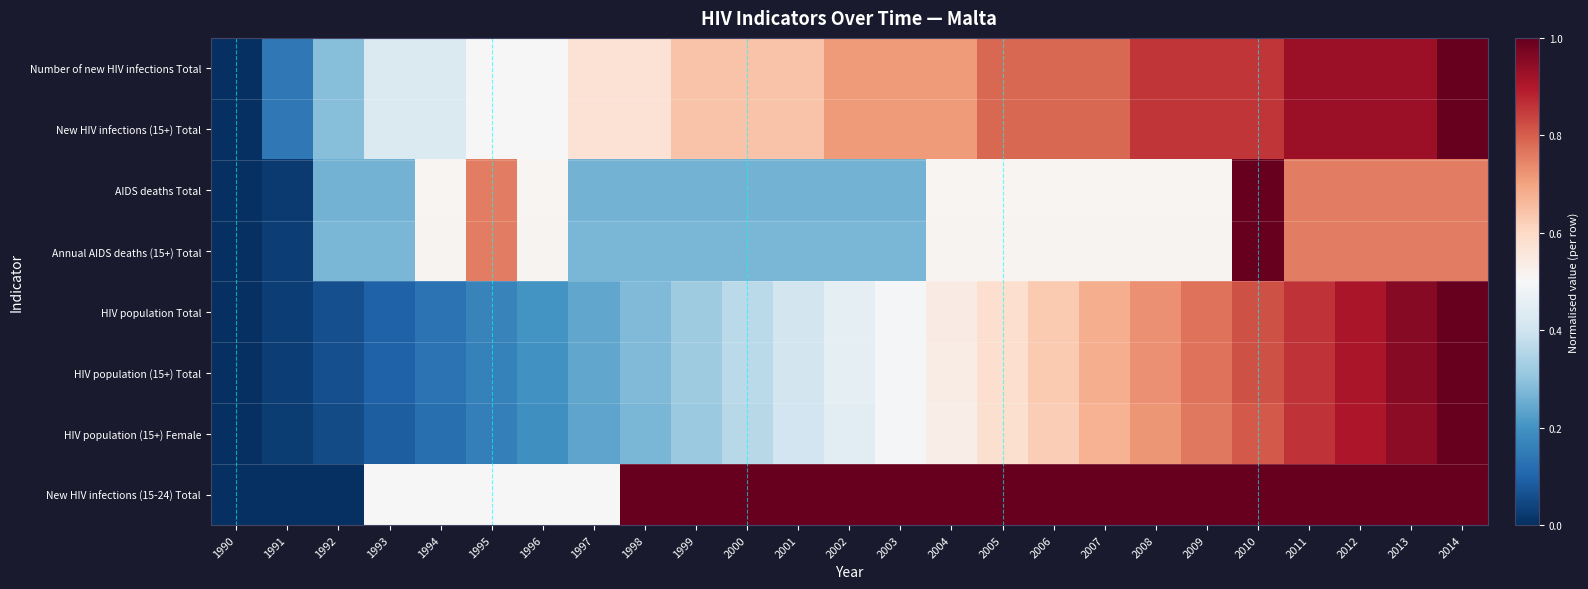

Reading left to right, extract all data points from this chart.

Number of new HIV infections Total: 1990=0.0	1991=0.1	1992=0.3	1993=0.4	1994=0.4	1995=0.5	1996=0.5	1997=0.6	1998=0.6	1999=0.6	2000=0.6	2001=0.6	2002=0.7	2003=0.7	2004=0.7	2005=0.8	2006=0.8	2007=0.8	2008=0.9	2009=0.9	2010=0.9	2011=0.9	2012=0.9	2013=0.9	2014=1.0
New HIV infections (15+) Total: 1990=0.0	1991=0.1	1992=0.3	1993=0.4	1994=0.4	1995=0.5	1996=0.5	1997=0.6	1998=0.6	1999=0.6	2000=0.6	2001=0.6	2002=0.7	2003=0.7	2004=0.7	2005=0.8	2006=0.8	2007=0.8	2008=0.9	2009=0.9	2010=0.9	2011=0.9	2012=0.9	2013=0.9	2014=1.0
AIDS deaths Total: 1990=0.0	1991=0.0	1992=0.3	1993=0.3	1994=0.5	1995=0.8	1996=0.5	1997=0.3	1998=0.3	1999=0.3	2000=0.3	2001=0.3	2002=0.3	2003=0.3	2004=0.5	2005=0.5	2006=0.5	2007=0.5	2008=0.5	2009=0.5	2010=1.0	2011=0.8	2012=0.8	2013=0.8	2014=0.8
Annual AIDS deaths (15+) Total: 1990=0.0	1991=0.0	1992=0.3	1993=0.3	1994=0.5	1995=0.8	1996=0.5	1997=0.3	1998=0.3	1999=0.3	2000=0.3	2001=0.3	2002=0.3	2003=0.3	2004=0.5	2005=0.5	2006=0.5	2007=0.5	2008=0.5	2009=0.5	2010=1.0	2011=0.8	2012=0.8	2013=0.8	2014=0.8
HIV population Total: 1990=0.0	1991=0.0	1992=0.1	1993=0.1	1994=0.1	1995=0.2	1996=0.2	1997=0.2	1998=0.3	1999=0.3	2000=0.4	2001=0.4	2002=0.5	2003=0.5	2004=0.5	2005=0.6	2006=0.6	2007=0.7	2008=0.7	2009=0.8	2010=0.8	2011=0.9	2012=0.9	2013=1.0	2014=1.0
HIV population (15+) Total: 1990=0.0	1991=0.0	1992=0.1	1993=0.1	1994=0.1	1995=0.2	1996=0.2	1997=0.2	1998=0.3	1999=0.3	2000=0.4	2001=0.4	2002=0.5	2003=0.5	2004=0.5	2005=0.6	2006=0.6	2007=0.7	2008=0.7	2009=0.8	2010=0.8	2011=0.9	2012=0.9	2013=1.0	2014=1.0
HIV population (15+) Female: 1990=0.0	1991=0.0	1992=0.1	1993=0.1	1994=0.1	1995=0.2	1996=0.2	1997=0.2	1998=0.3	1999=0.3	2000=0.4	2001=0.4	2002=0.4	2003=0.5	2004=0.5	2005=0.6	2006=0.6	2007=0.7	2008=0.7	2009=0.8	2010=0.8	2011=0.9	2012=0.9	2013=0.9	2014=1.0
New HIV infections (15-24) Total: 1990=0.0	1991=0.0	1992=0.0	1993=0.5	1994=0.5	1995=0.5	1996=0.5	1997=0.5	1998=1.0	1999=1.0	2000=1.0	2001=1.0	2002=1.0	2003=1.0	2004=1.0	2005=1.0	2006=1.0	2007=1.0	2008=1.0	2009=1.0	2010=1.0	2011=1.0	2012=1.0	2013=1.0	2014=1.0